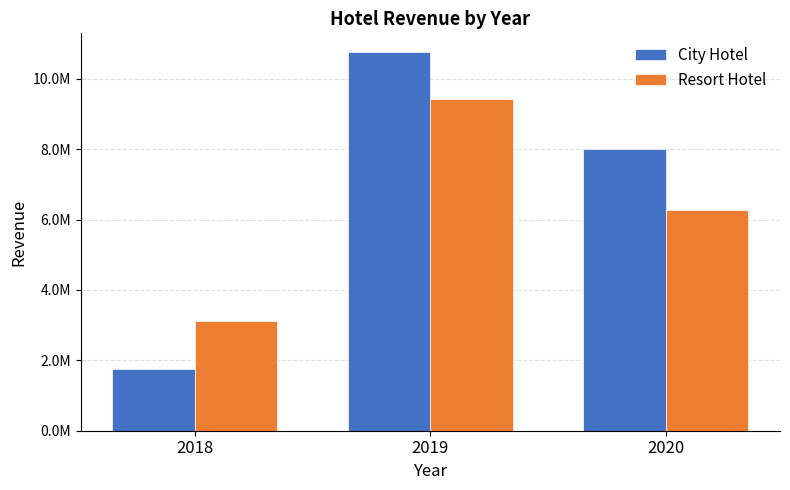

Does the chart contain any negative values?

No